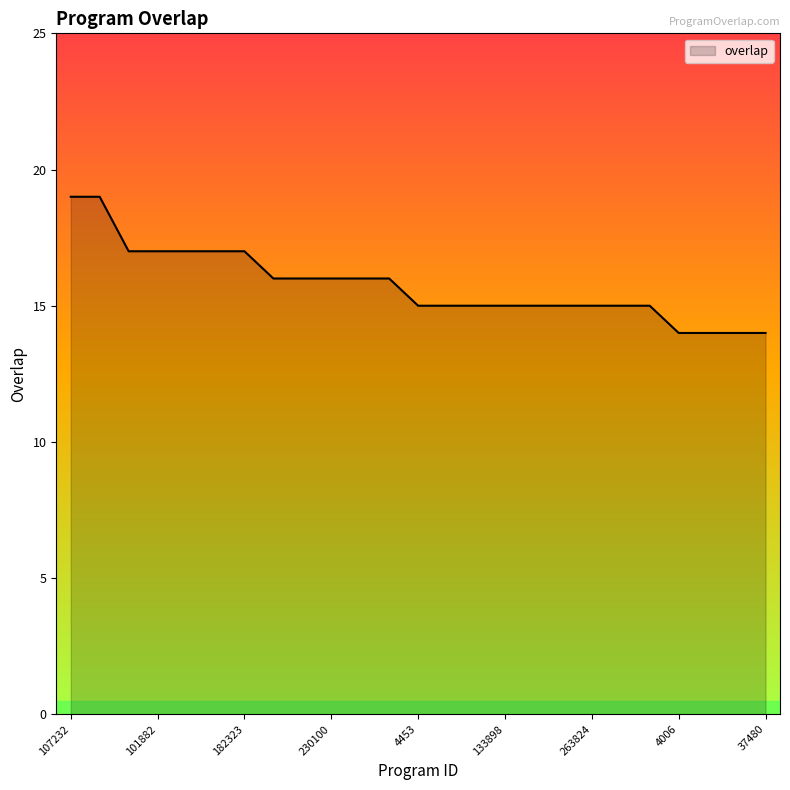

What is the difference between the maximum and minimum values?

5